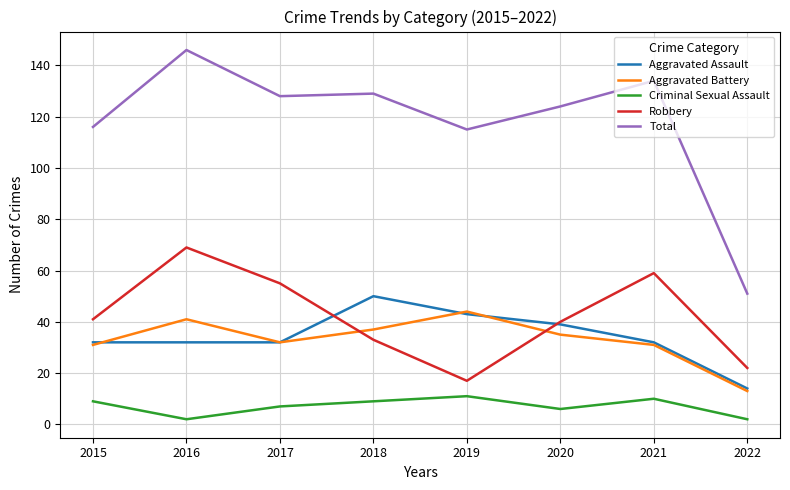

What is the difference between the Total values at 2020 and 2021?

10